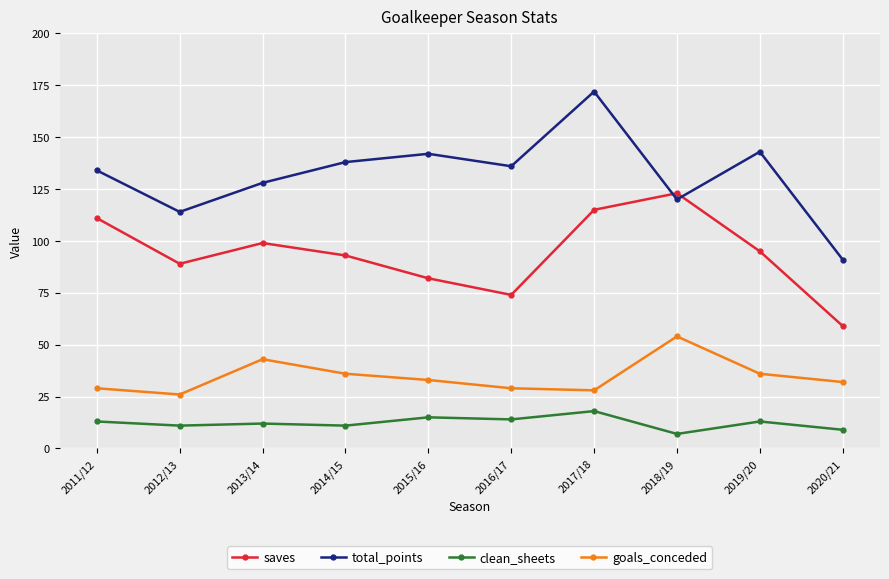

Which series changed the most between 2012/13 and 2013/14?

goals_conceded